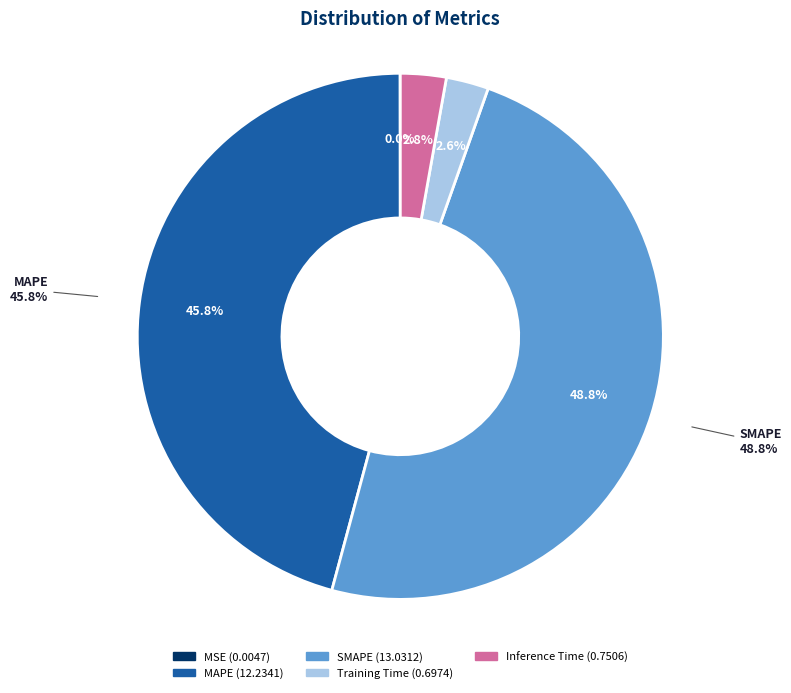

Combined, what portion of the pie is MAPE and MSE?

45.8%